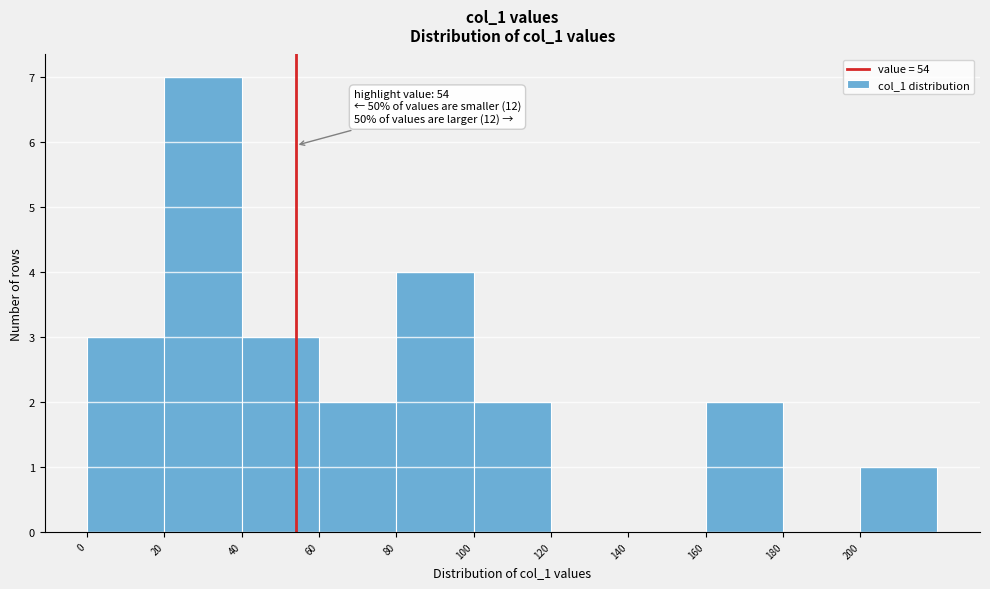

Which range on the x-axis has the tallest bar?

20 to 40